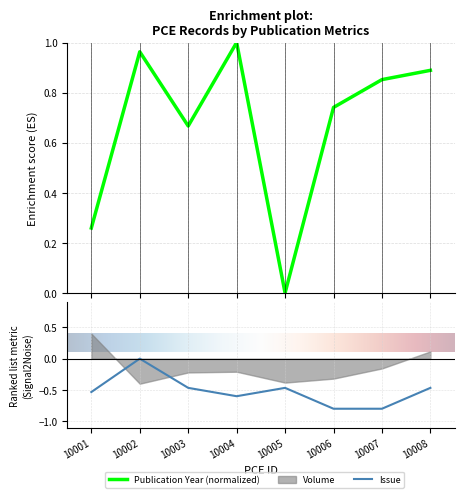

At which label is Publication Year closest to 0?

10005